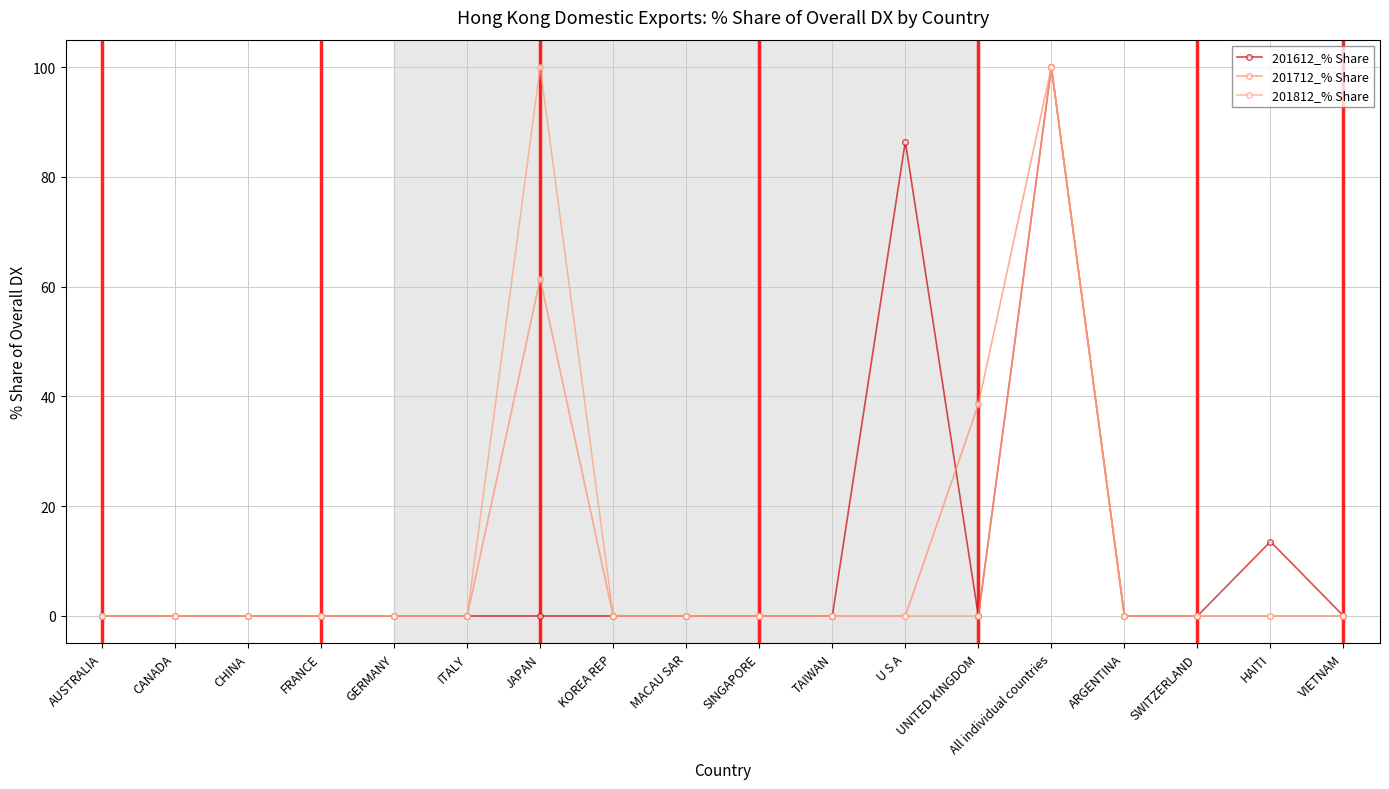

What is the sum of all 201712_% Share values?

200.0